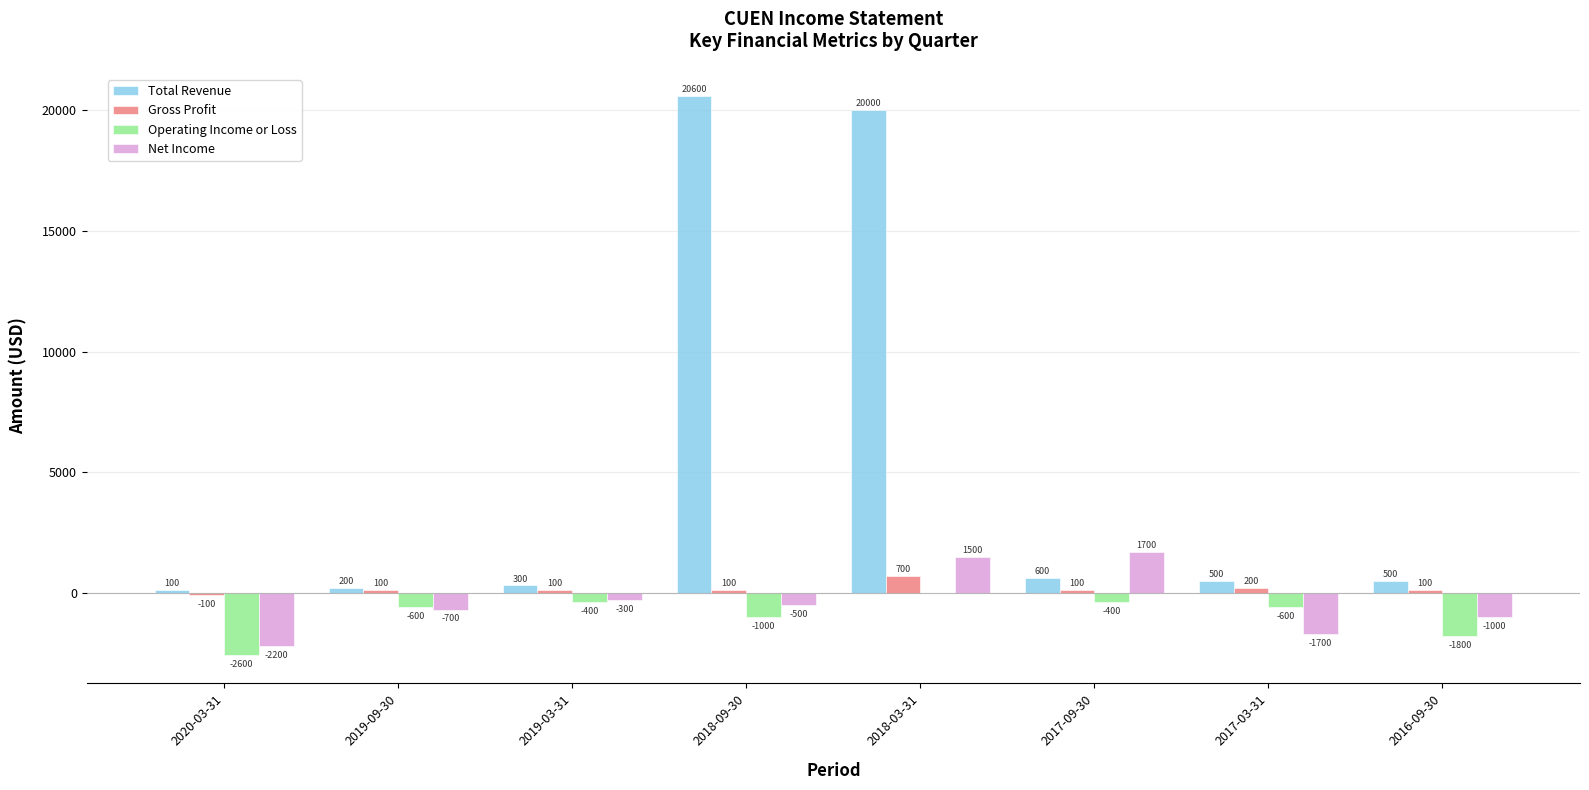

What is the spread (max minus min) of values at 2020-03-31?

2700